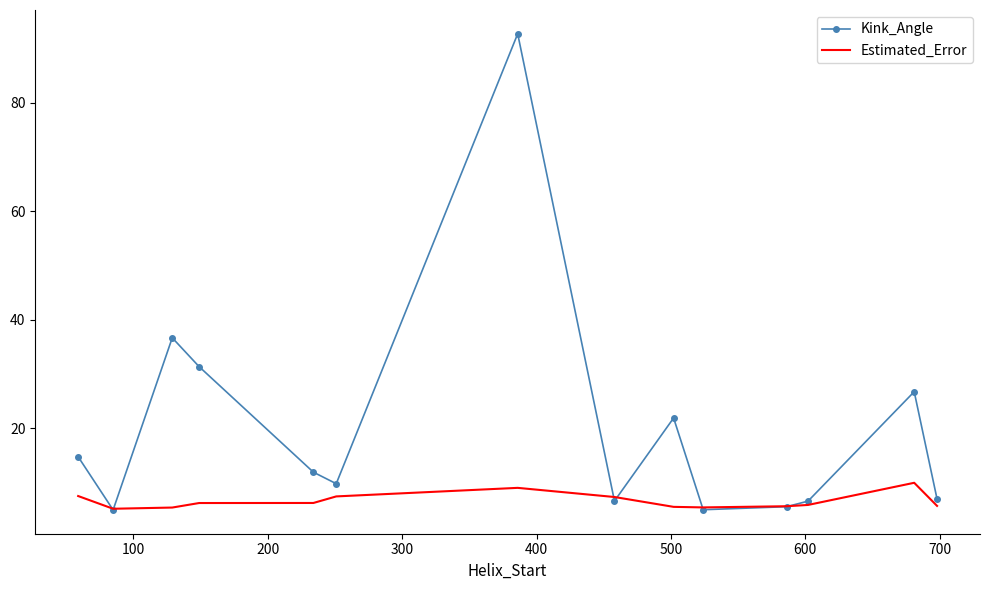

What is the greatest value displayed?

92.8